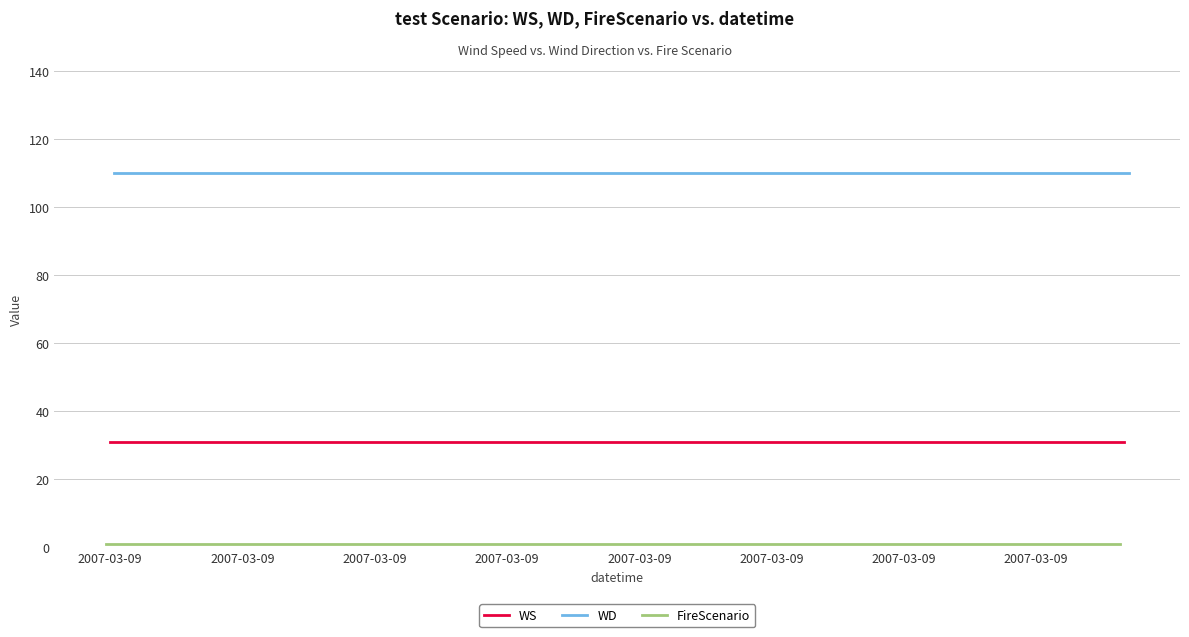

At which label does WS reach its minimum?

2007-03-09